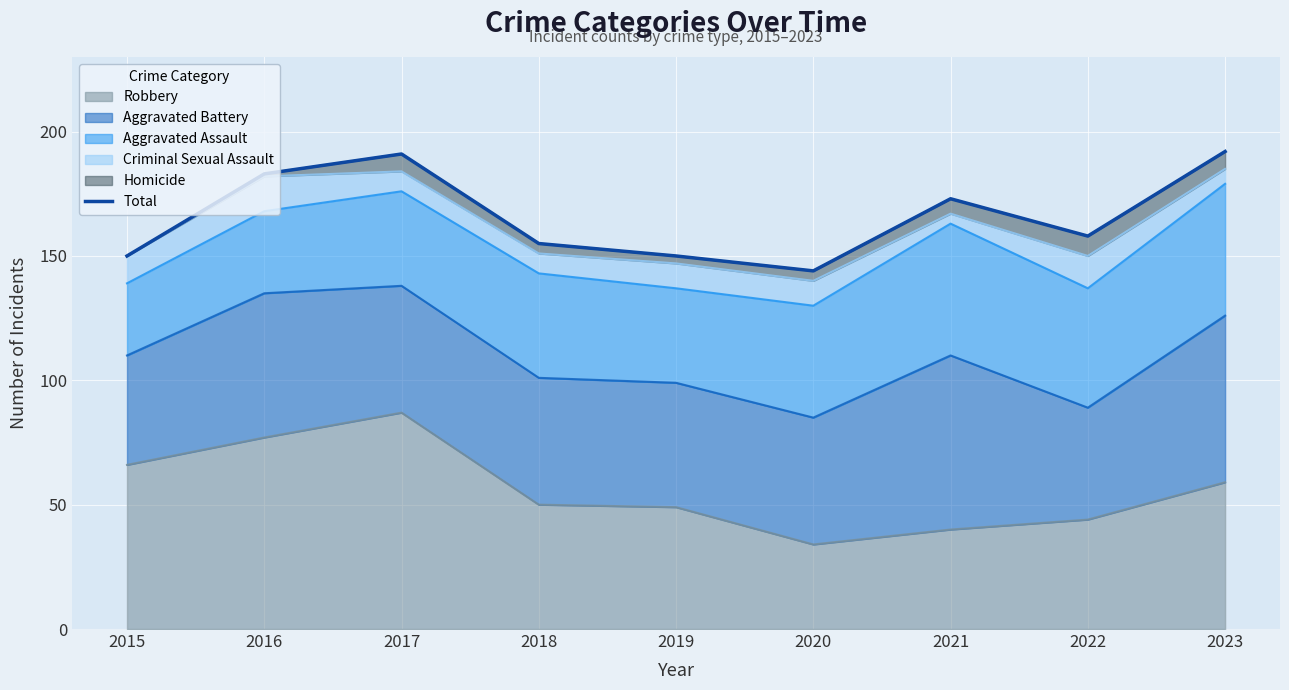

Reading left to right, what are all the values shown in this chart?

150	183	191	155	150	144	173	158	192